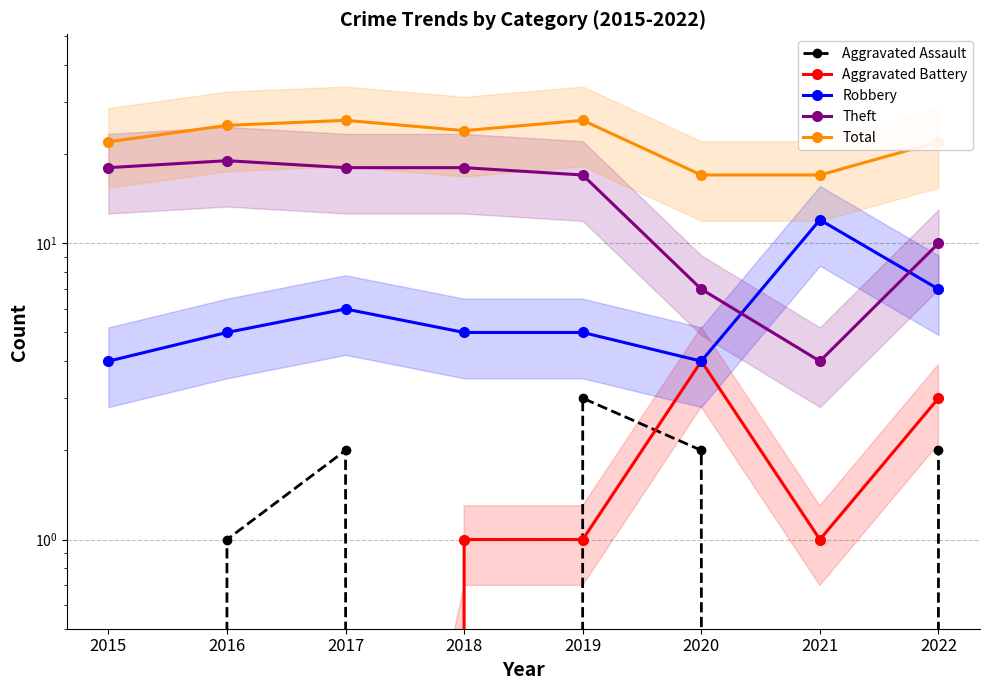

True or false: Aggravated Battery and Total intersect in this chart.

False